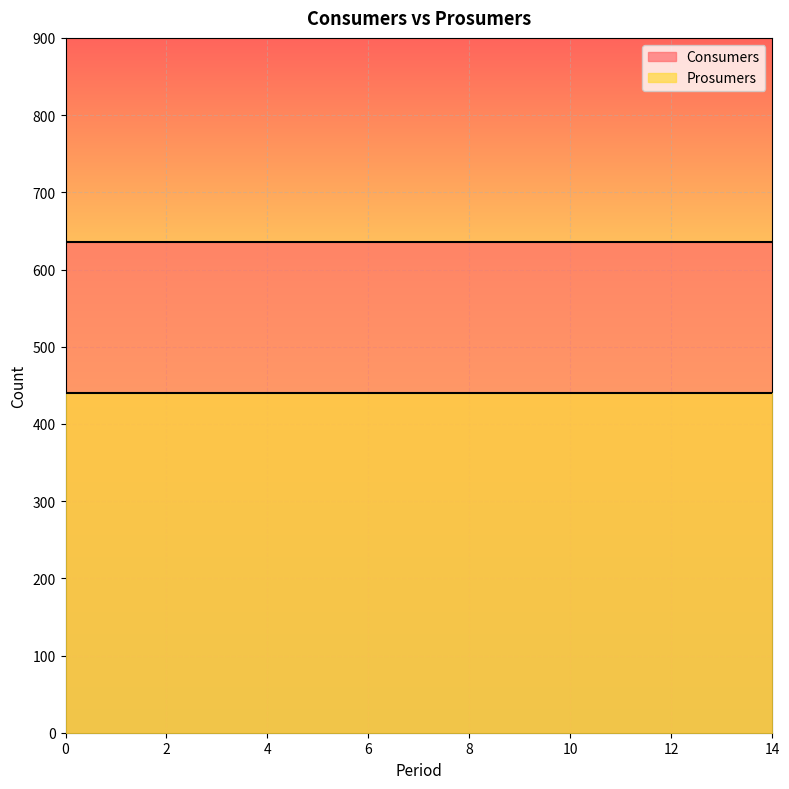

How many lines are shown in the chart?

2